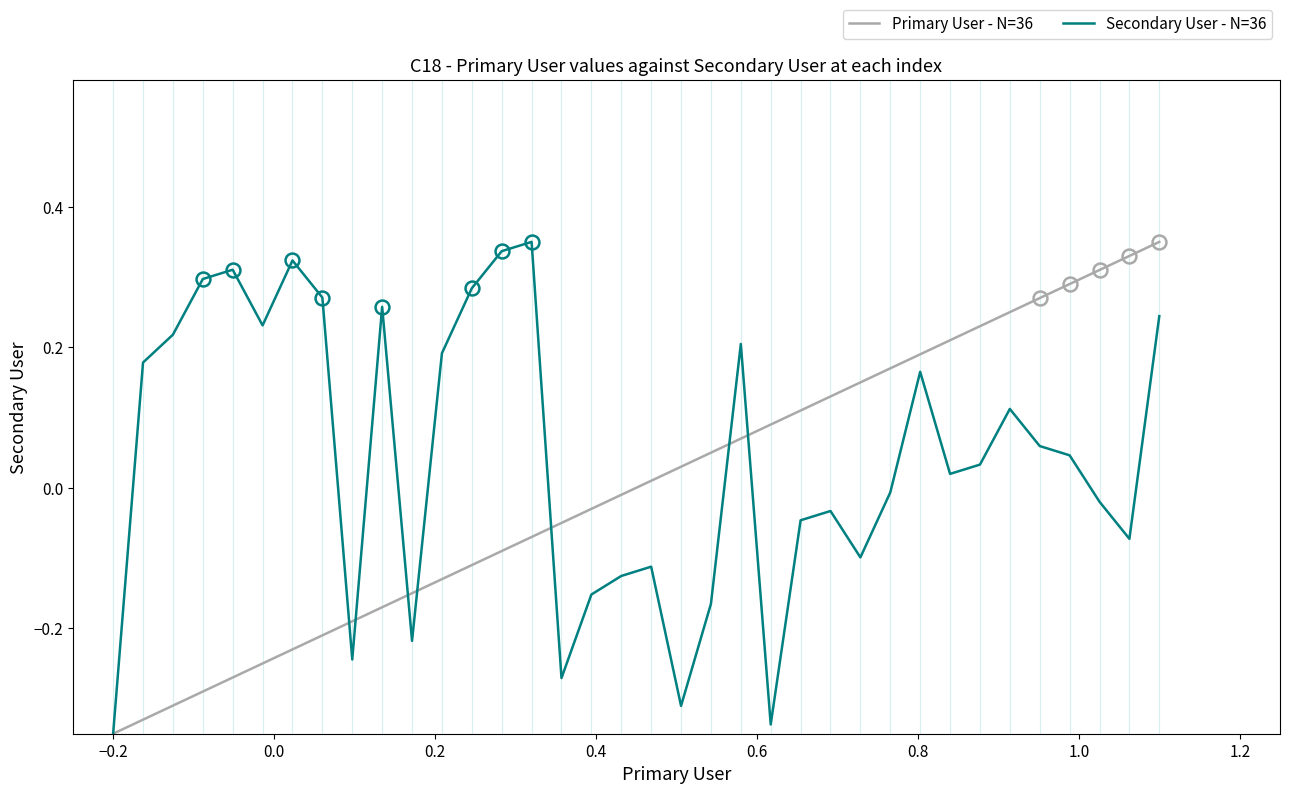

Which series has the largest total across all categories?

Secondary User - N=36